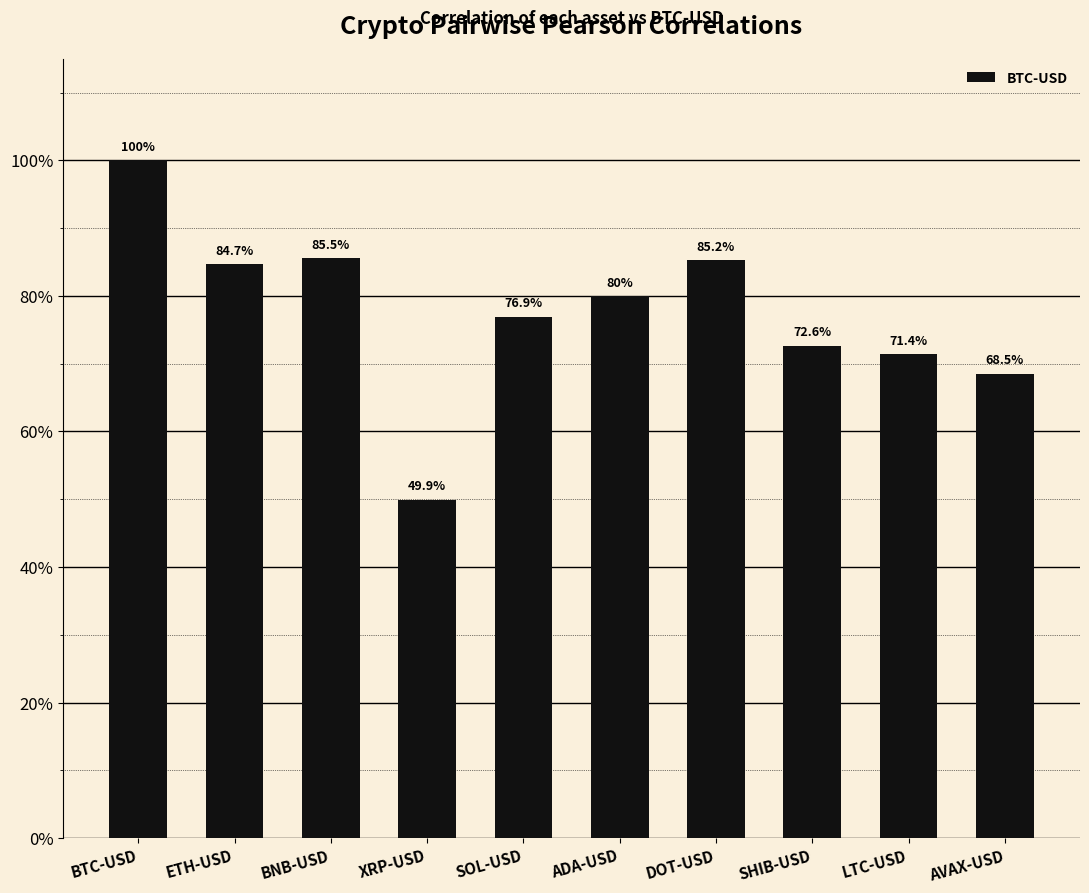

What is the minimum value shown in the chart?

0.5